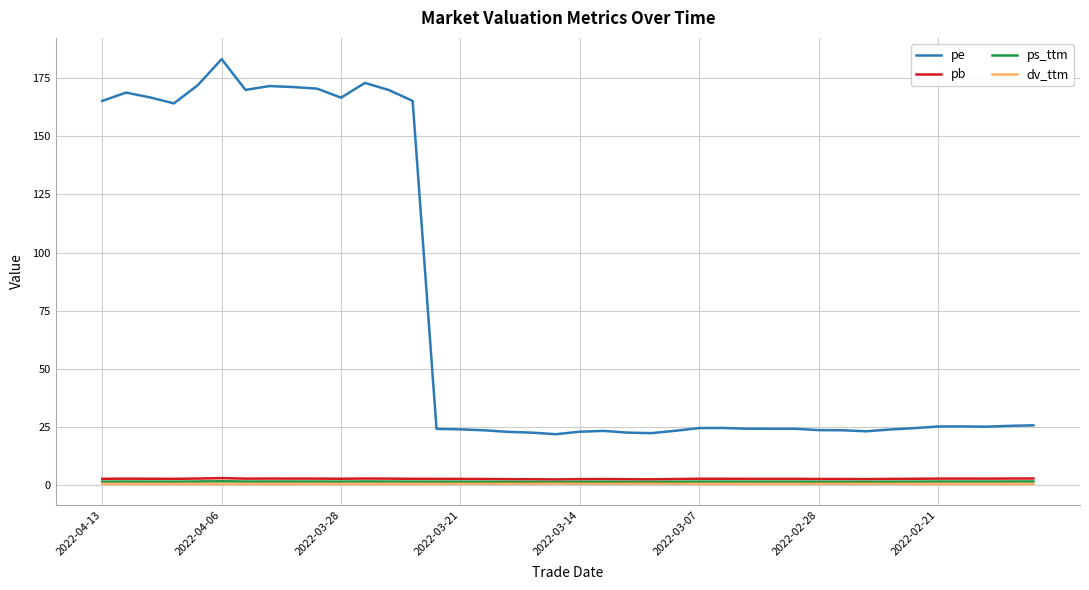

Which series has the largest total across all categories?

pe